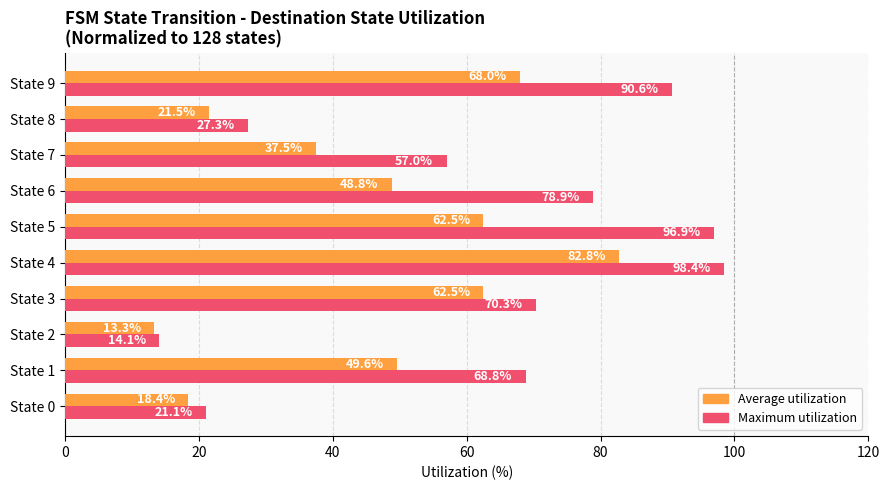

What is the average value of the Maximum utilization series?

62.3